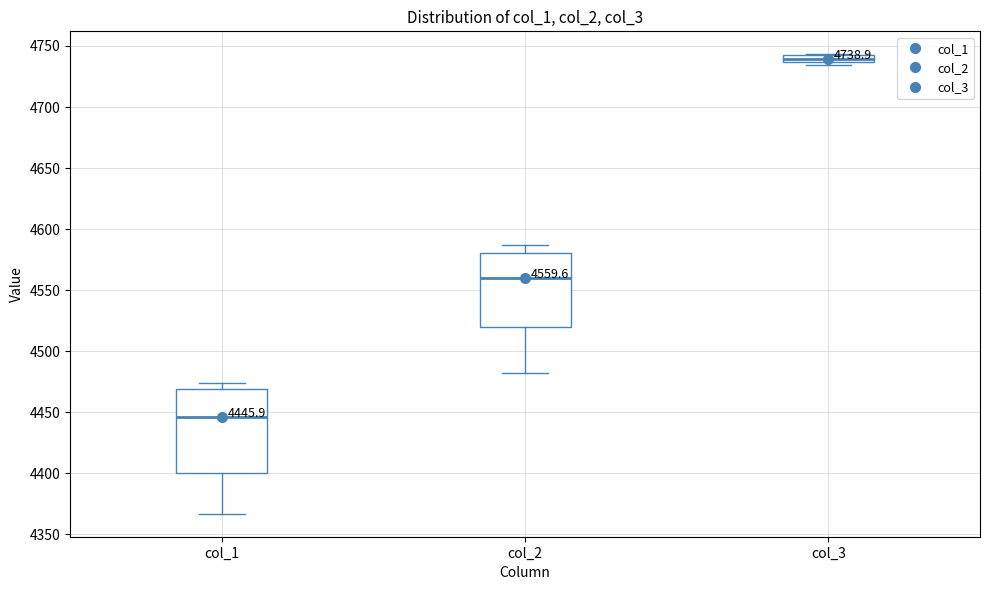

Comparing the boxes themselves (not the whiskers), which one is the tallest?

col_1